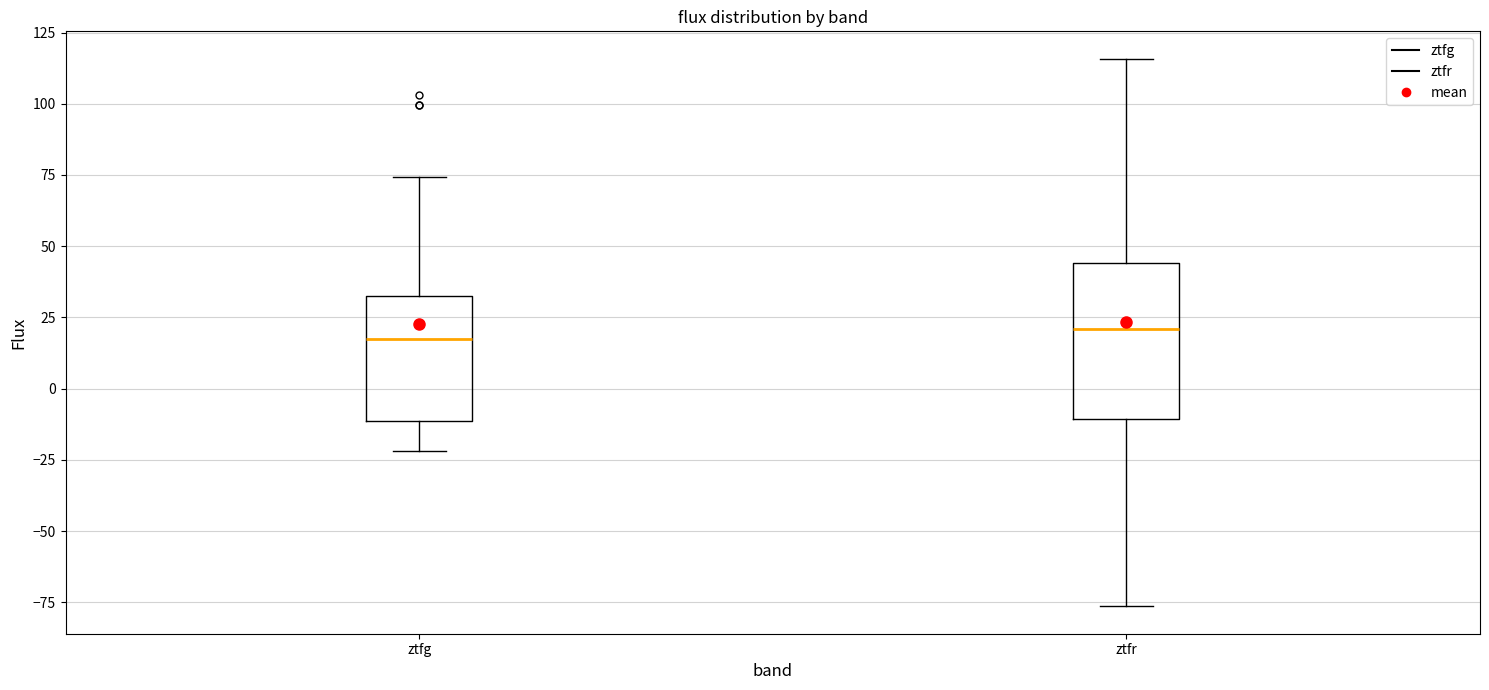

Where does the upper whisker of the box for ztfr end on the y-axis? The values are not printed on the chart, so give them approximately, as read against the axis.

115